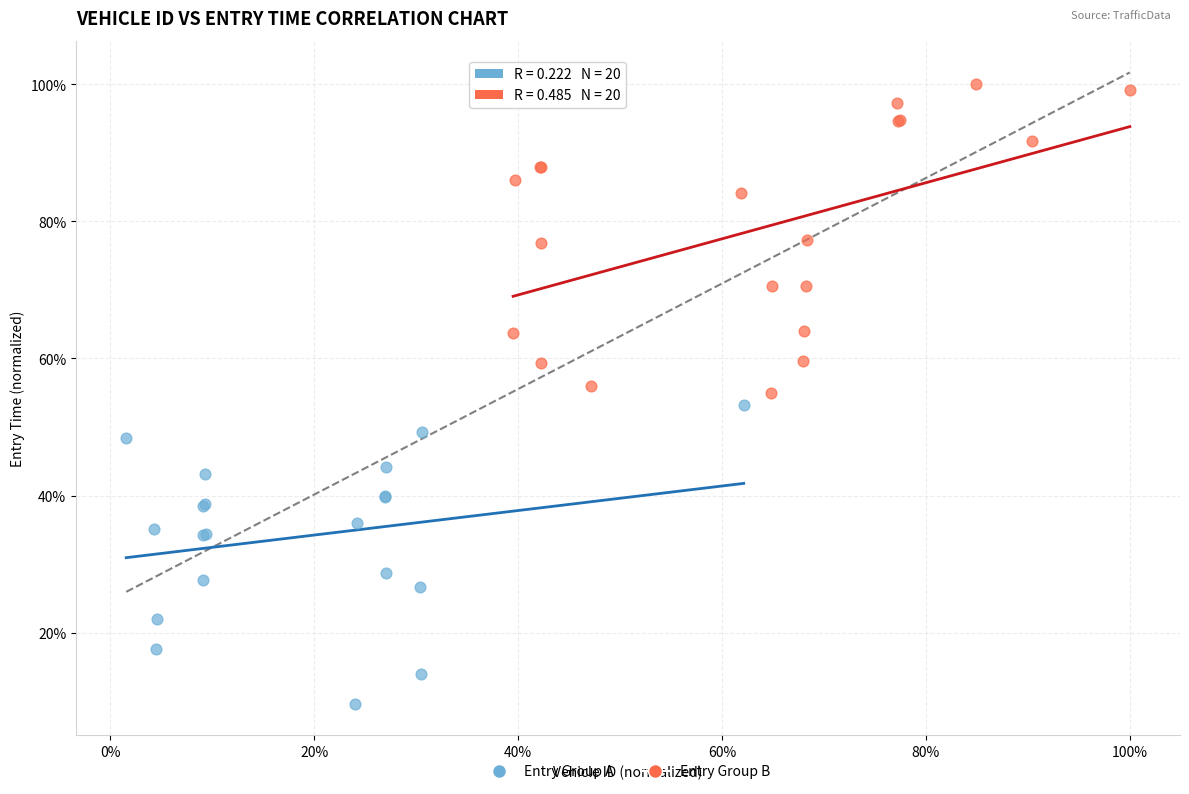

Which series has the widest spread of Y values?

Entry Group B